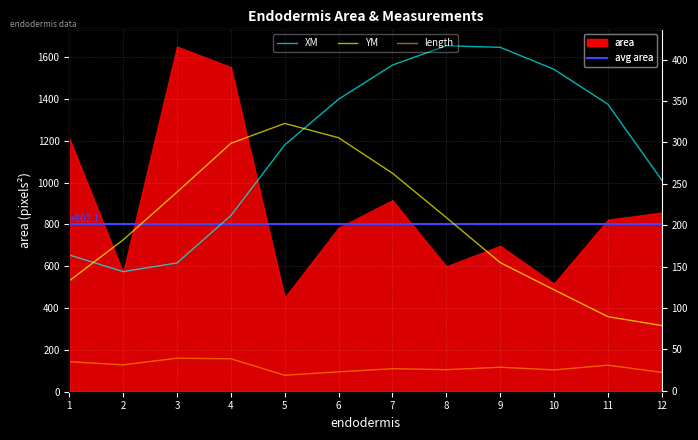

Is the value of YM at 1 greater than the value of length at 3?

Yes